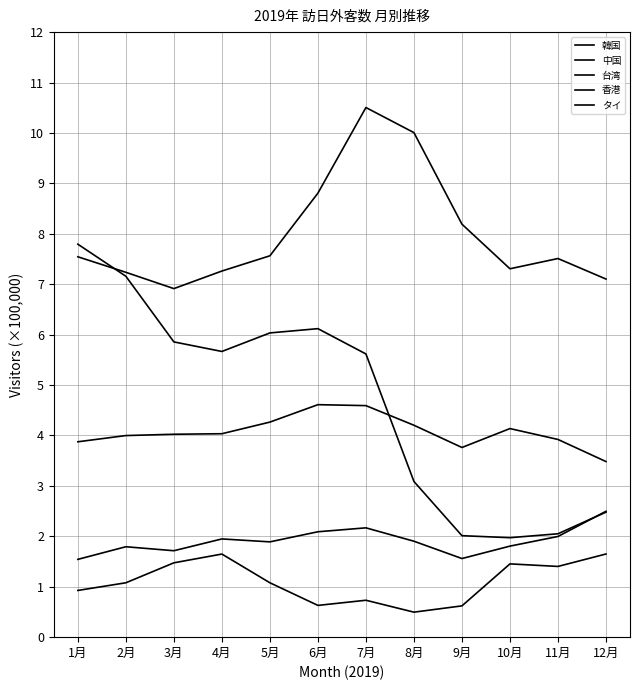

True or false: 台湾 has a value of 3.9 at 1月.

True